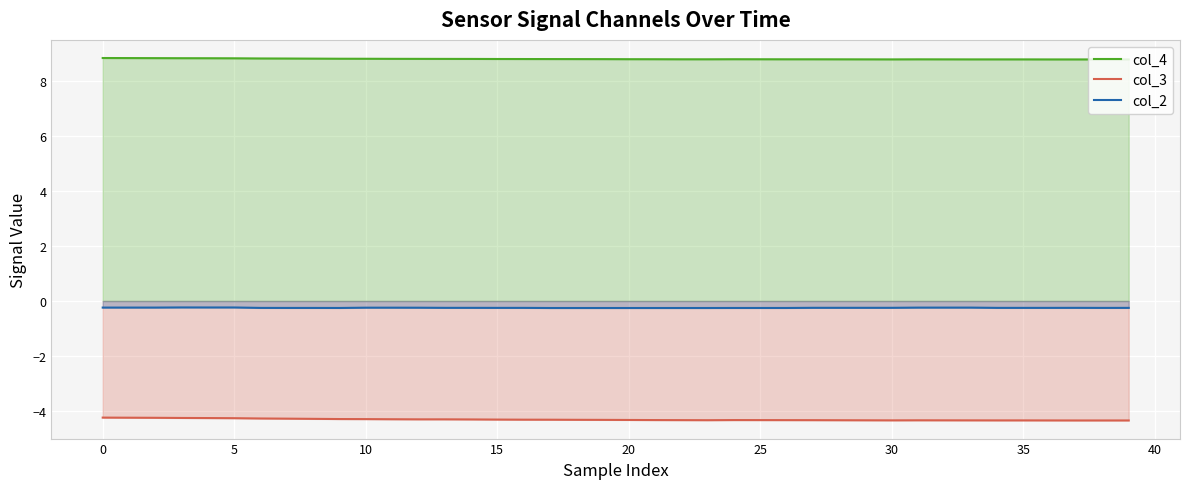

What is the sum of the col_3 values at 36 and 25?

-8.7